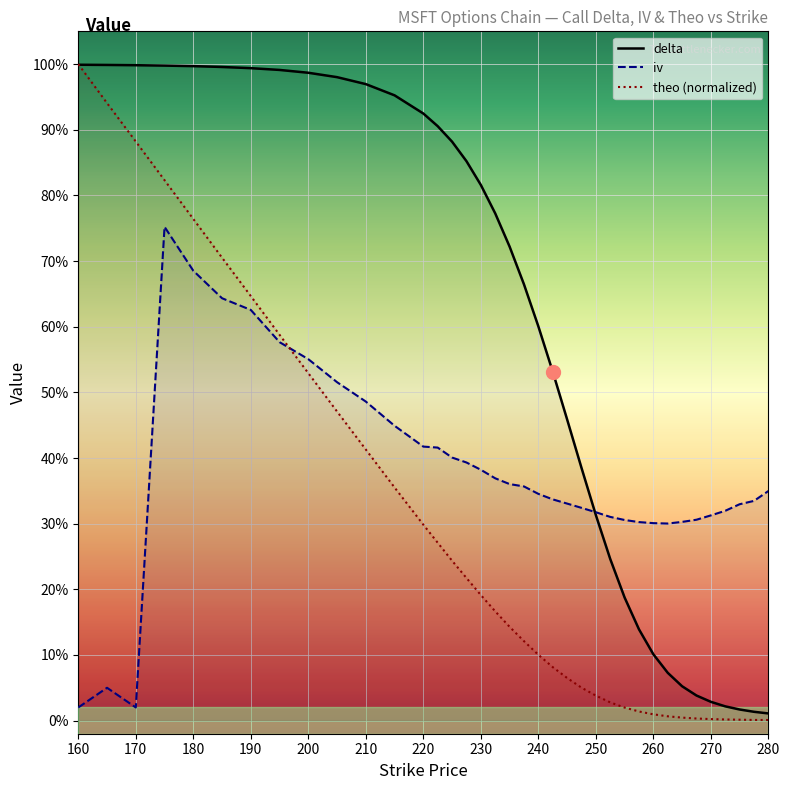

Rank the series at 190 from lowest to highest value.

iv, theo (normalized), delta